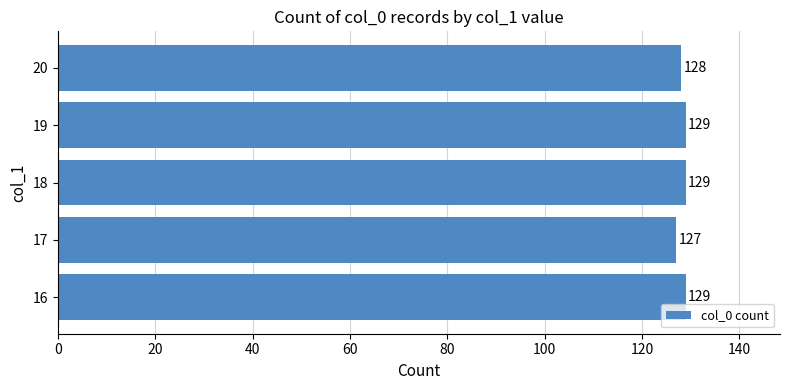

What is the minimum value shown in the chart?

127